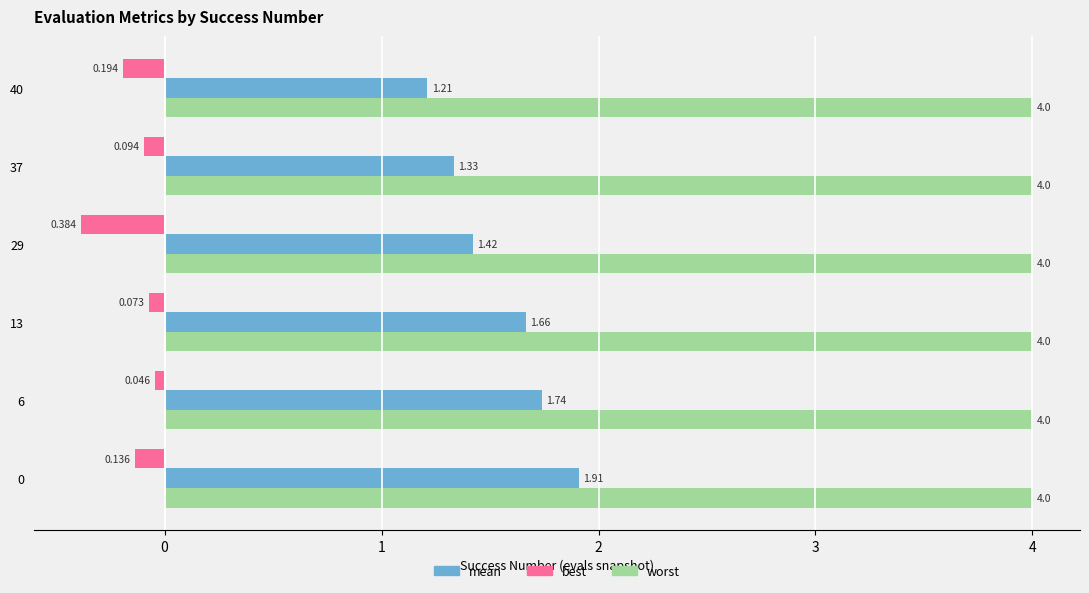

What is the minimum value for worst?

4.0